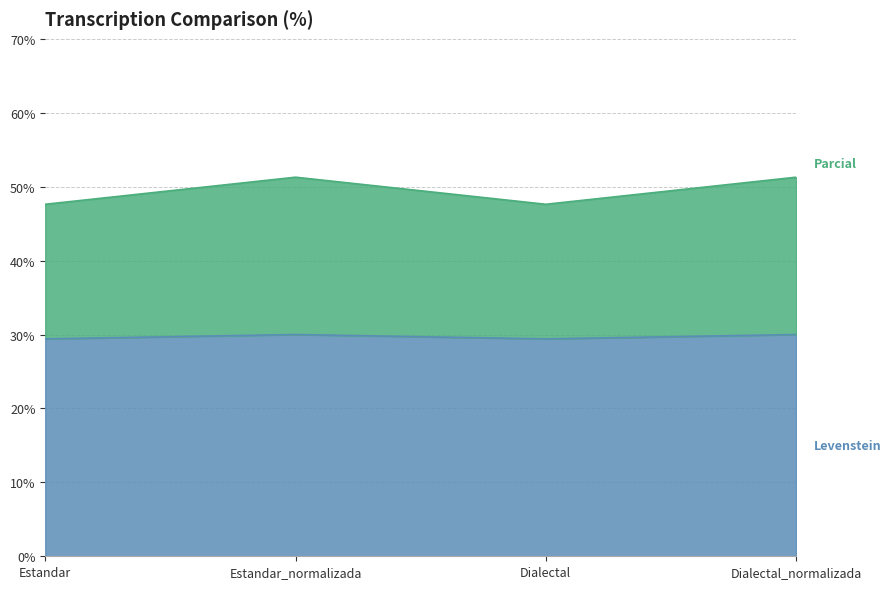

What is the total value across all series at Dialectal_normalizada?

51.3